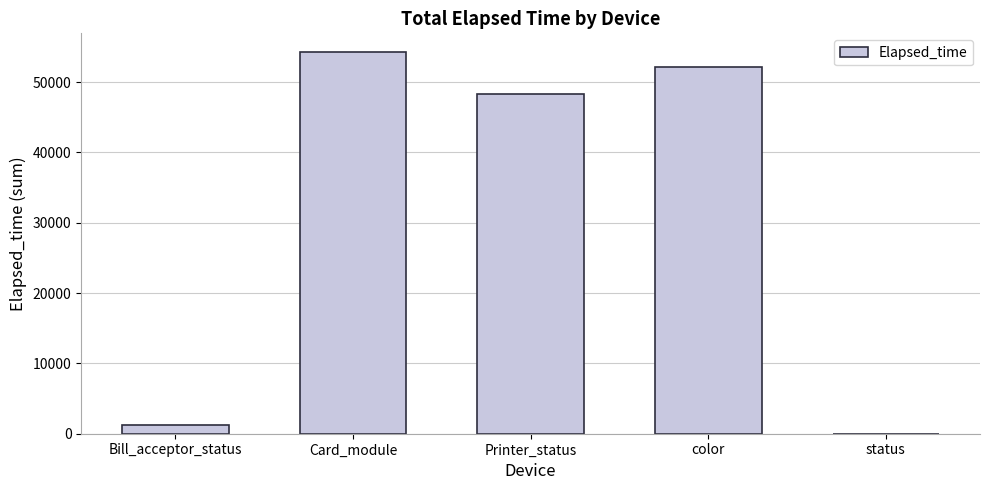

What is the sum of all values?

156012